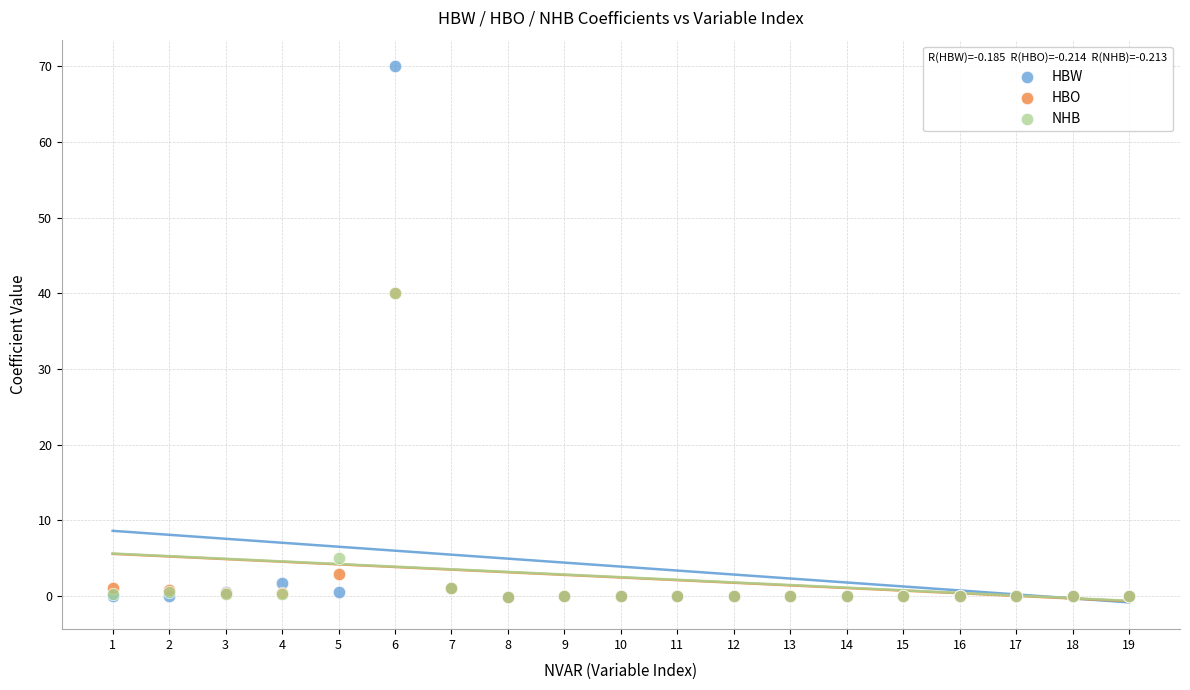

In the NHB series, what Y value is closest to 19?

5.0